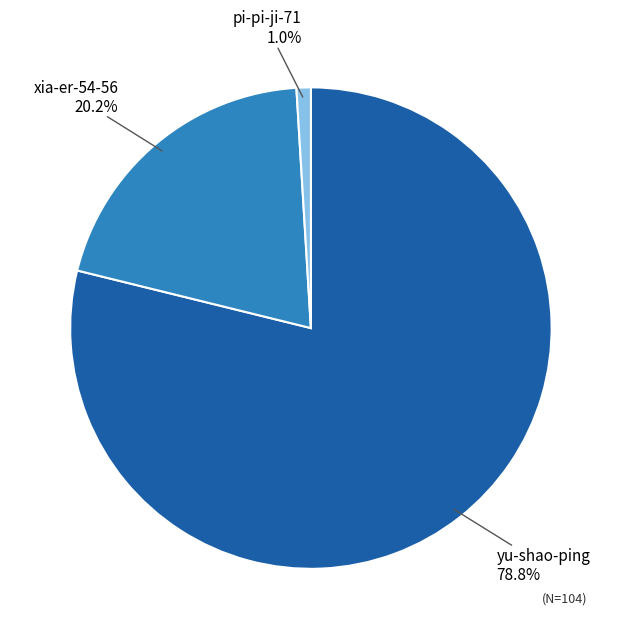

To the nearest percent, what is the difference between the largest and smallest slice percentages?

78%